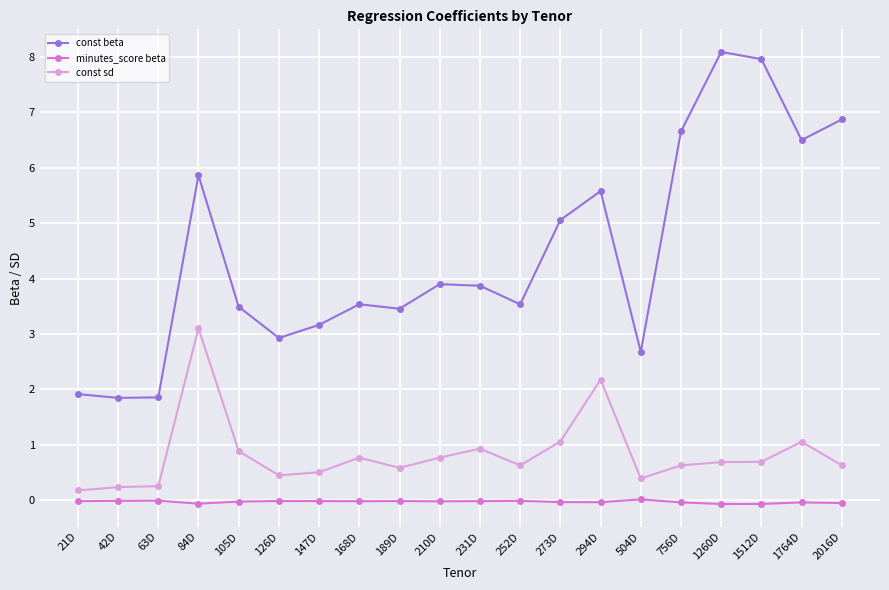

Which series has the largest total across all categories?

const beta